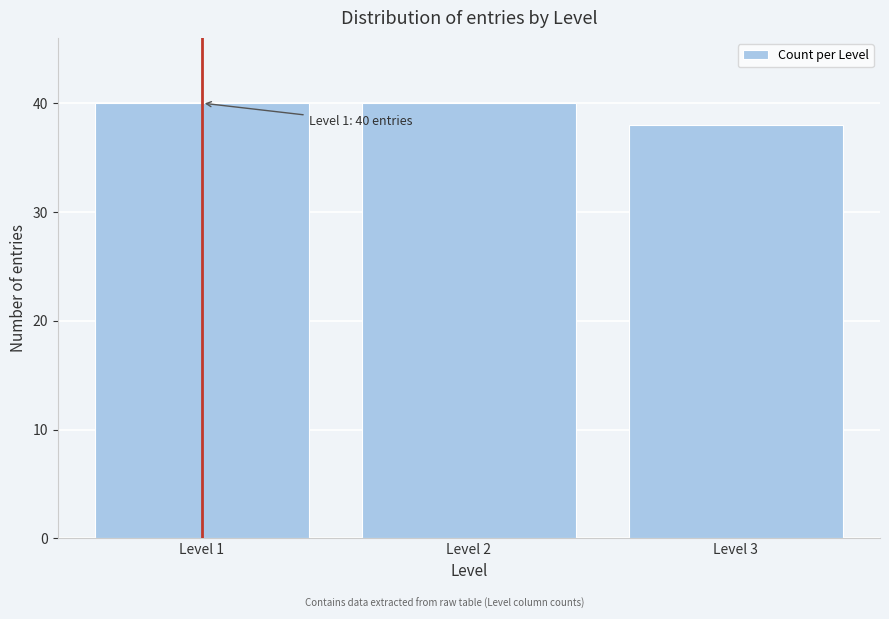

Reading left to right, extract all data points from this chart.

Level 1=40	Level 2=40	Level 3=38